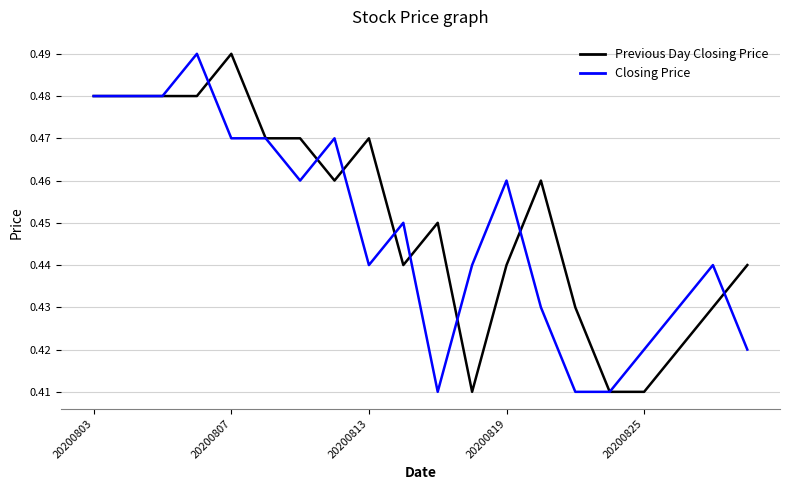

What are all the series names shown in the legend?

Previous Day Closing Price, Closing Price